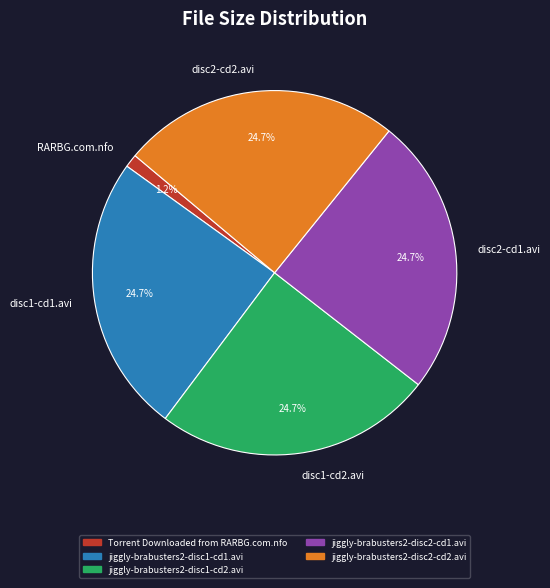

How many segments does this pie chart have?

5